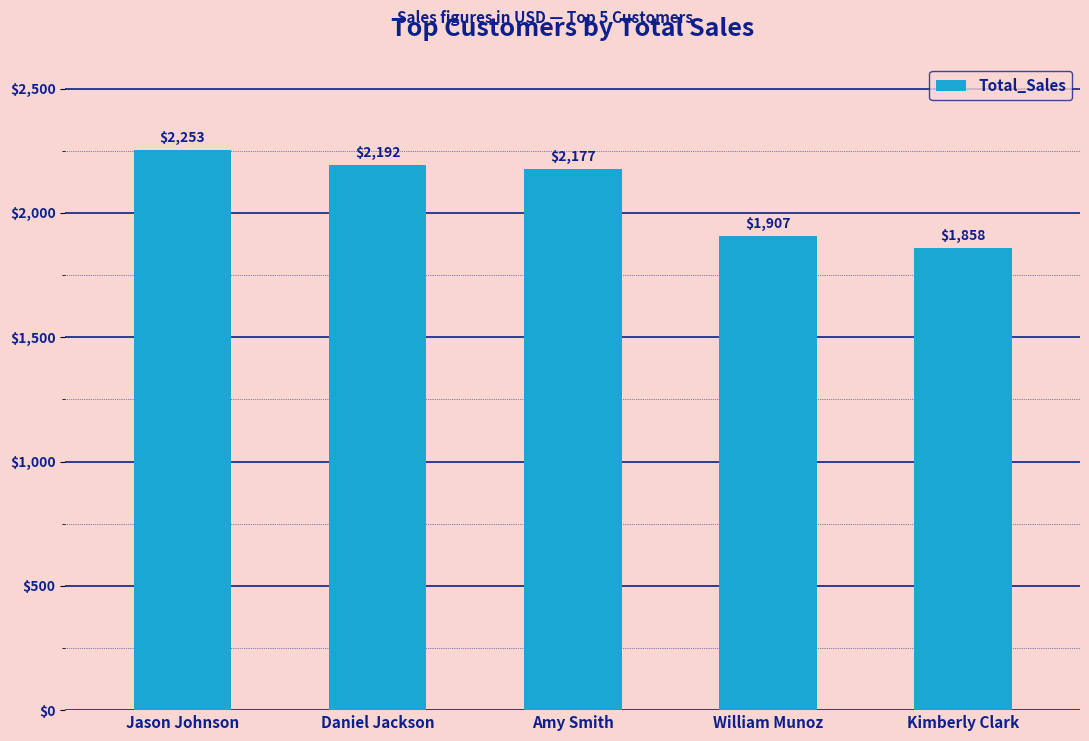

At which label does the data first exceed 2177?

Jason Johnson